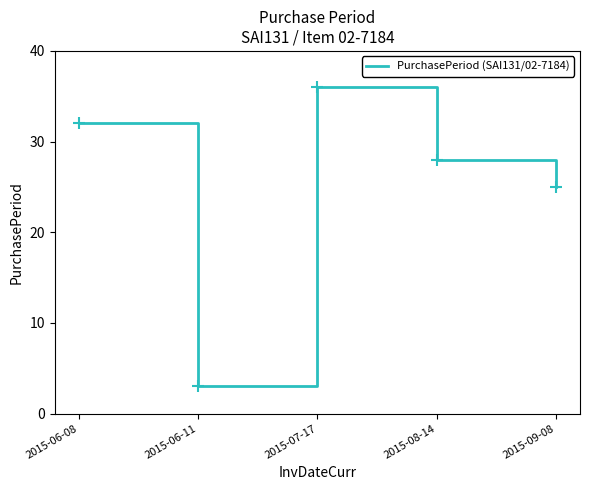

Where is the first local maximum?

2015-07-17